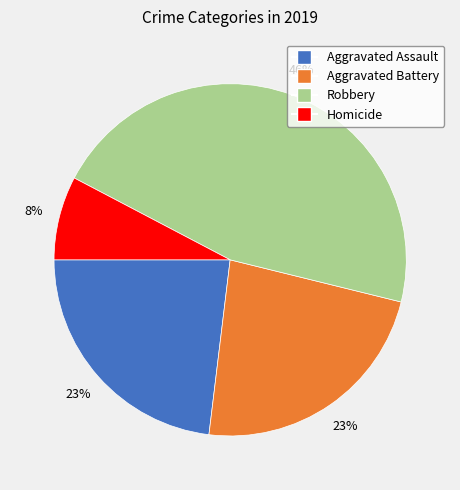

Does any single category account for the majority?

No